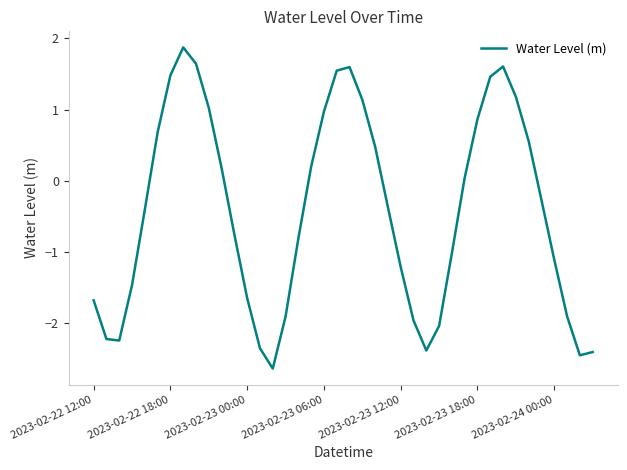

What is the maximum value shown in the chart?

1.9